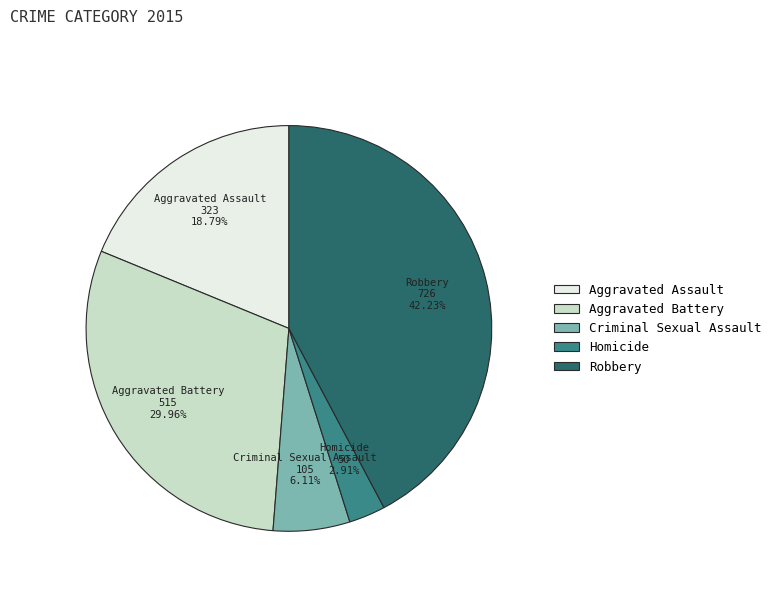

What is the ratio of the value at Aggravated Battery to the value at Homicide?

10.3